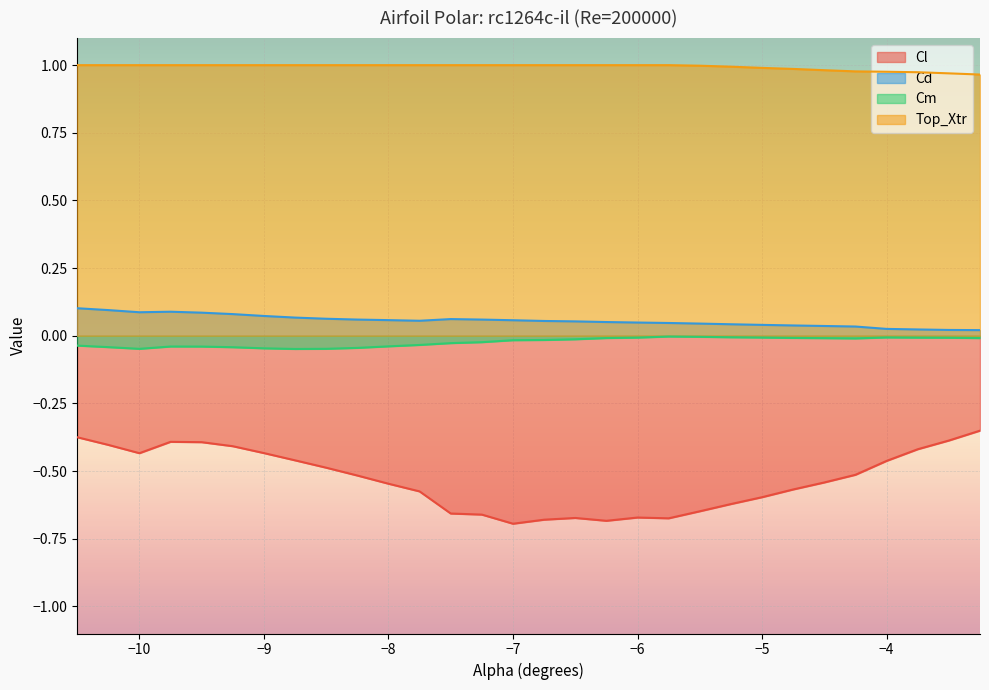

What is the spread (max minus min) of values at -8.5?

1.5